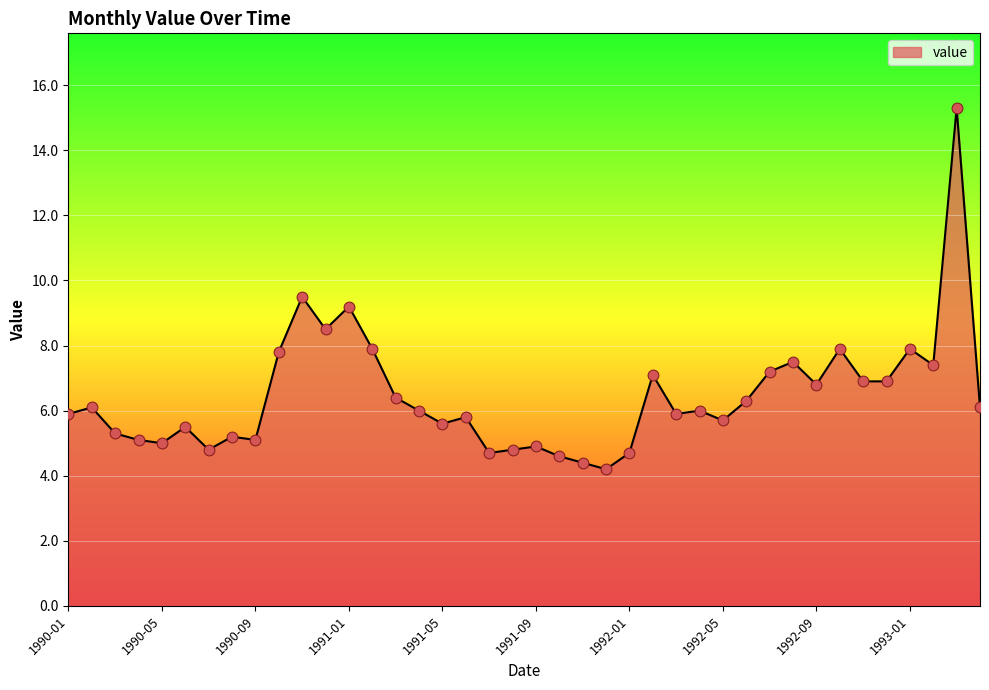

What is the greatest value displayed?

15.3